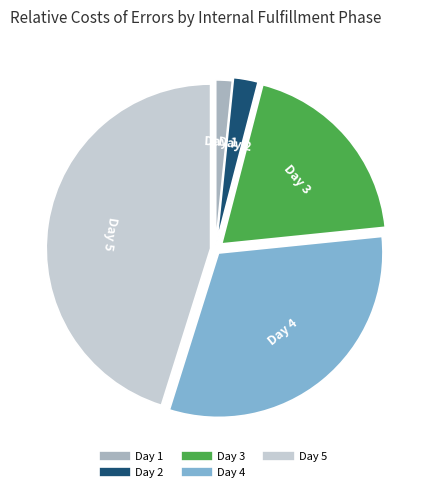

Which has a higher value, Day 5 or Day 4?

Day 5